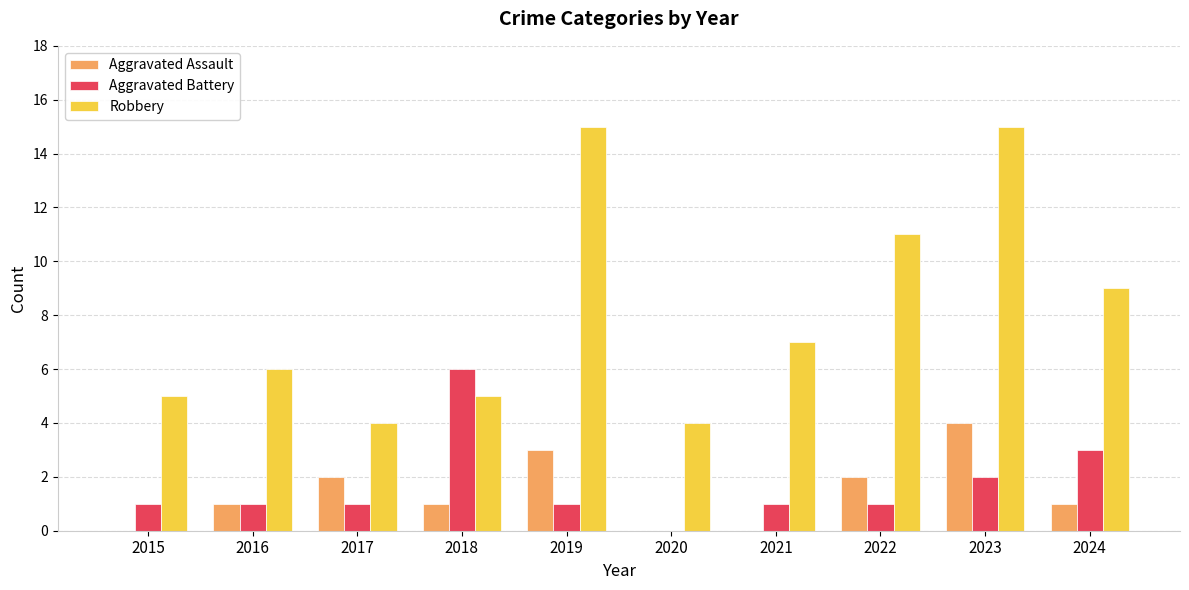

Is the value of Aggravated Assault at 2019 greater than the value of Robbery at 2020?

No